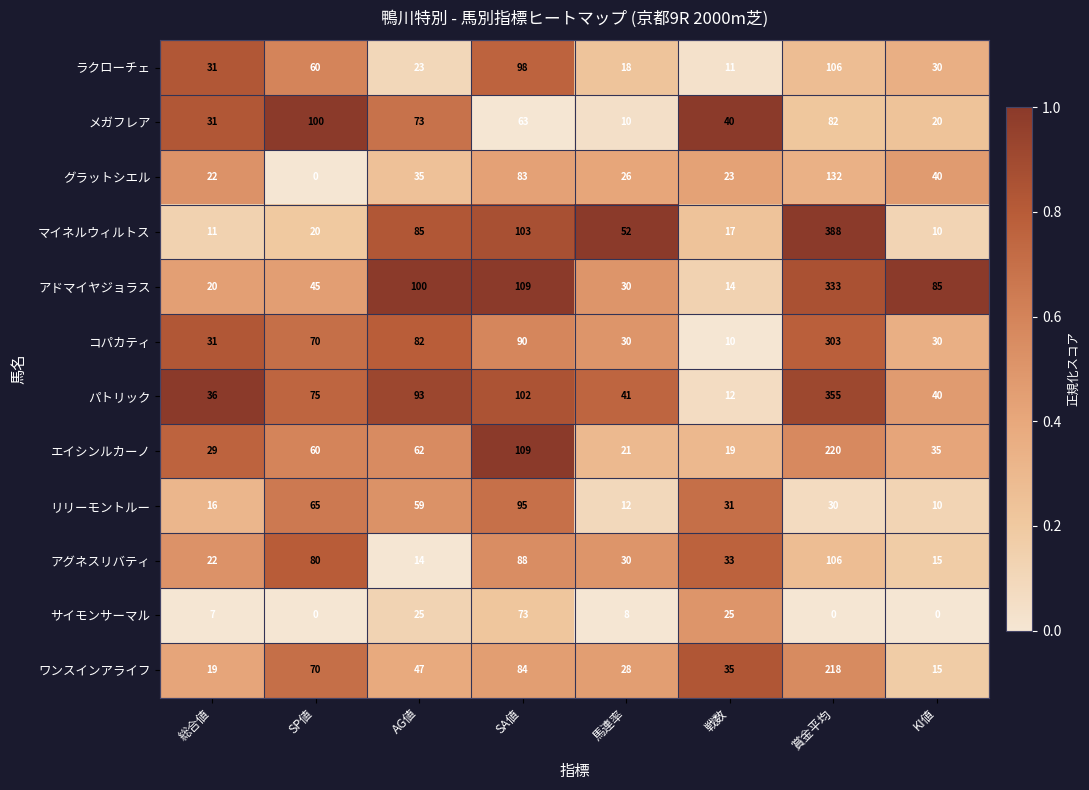

Where is ワンスインアライフ nearest to the value 116?

SA値